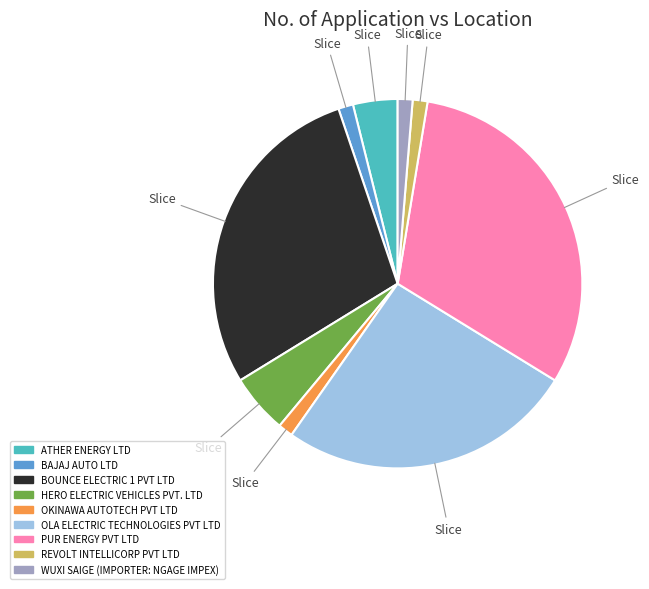

Approximately how many times larger is the value at BAJAJ AUTO LTD compared to REVOLT INTELLICORP PVT LTD?

1.0